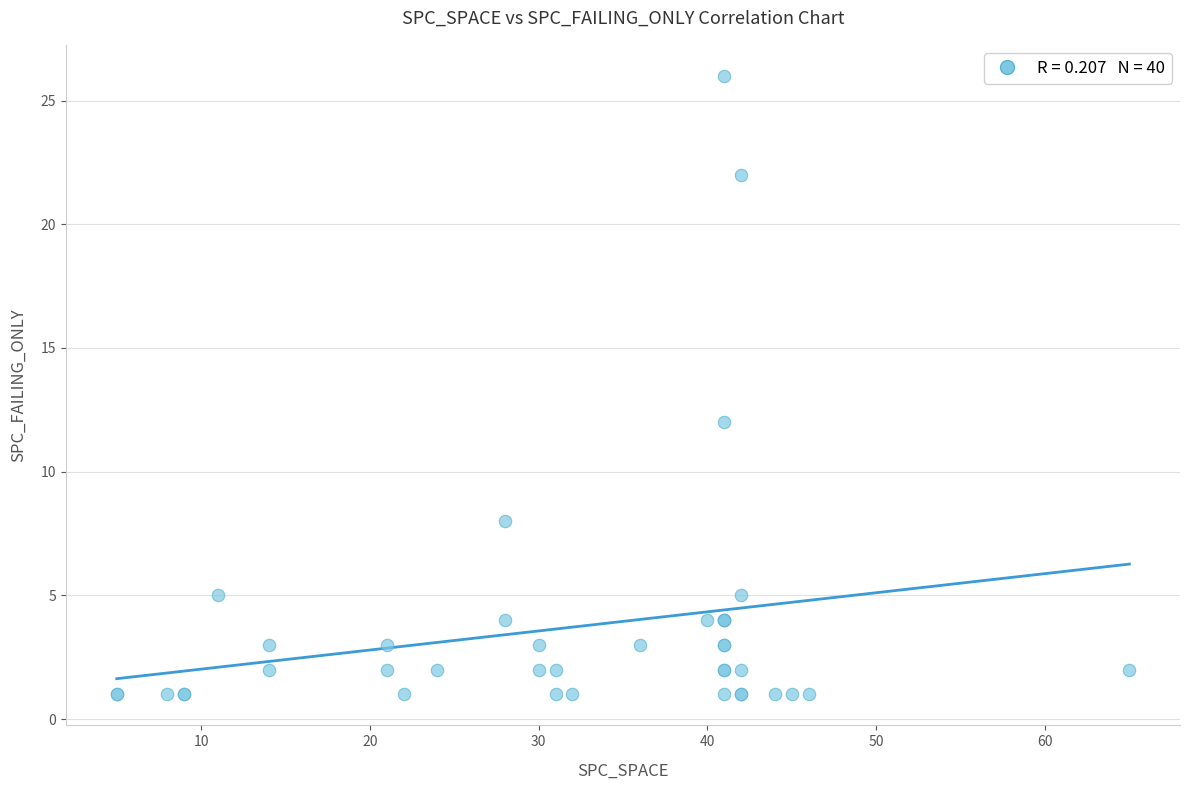

What Y value in the scatter plot is closest to 13?

12